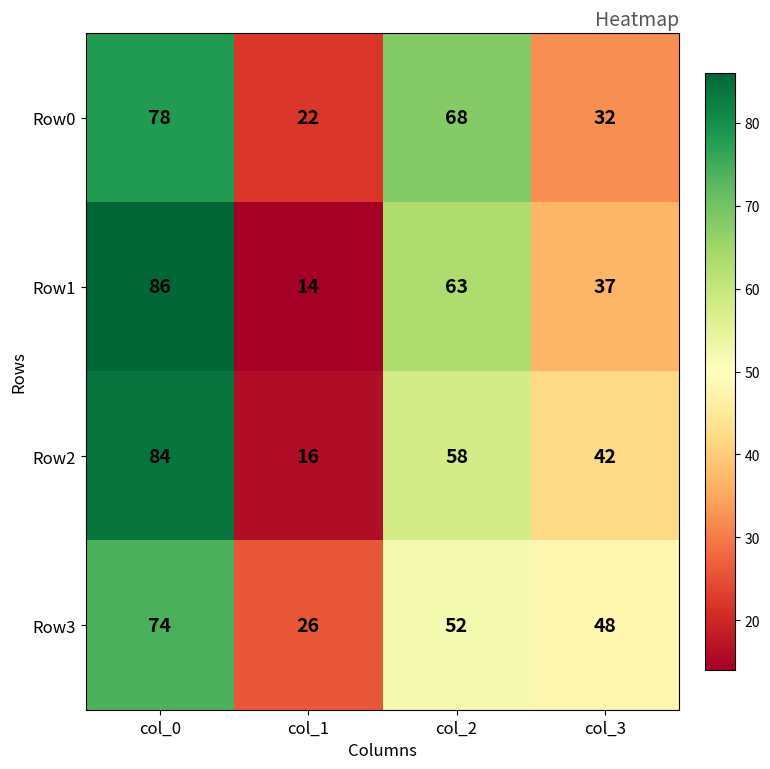

What is the average value of the Row3 series?

50